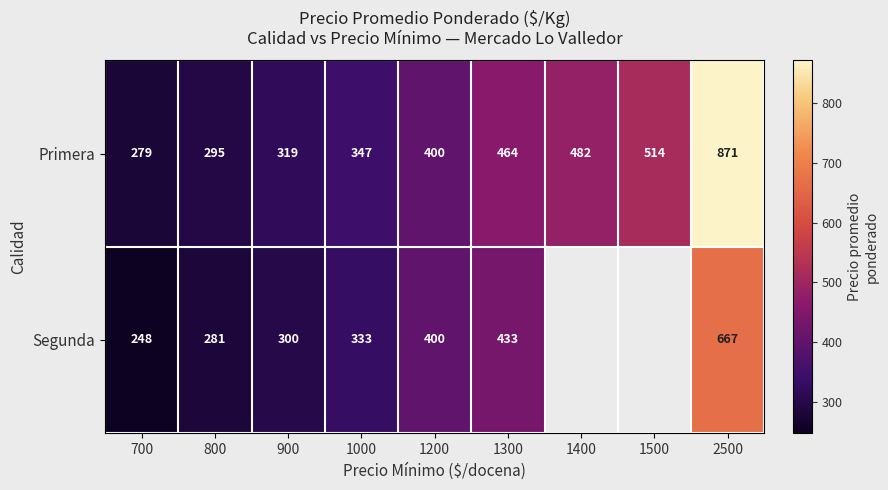

How many values in the Primera series are below 400?

4